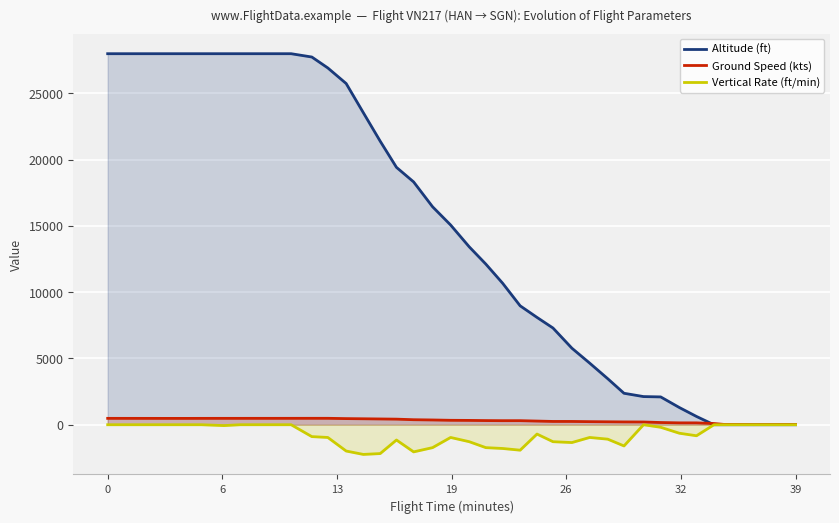

Which series has the largest total across all categories?

Altitude (ft)